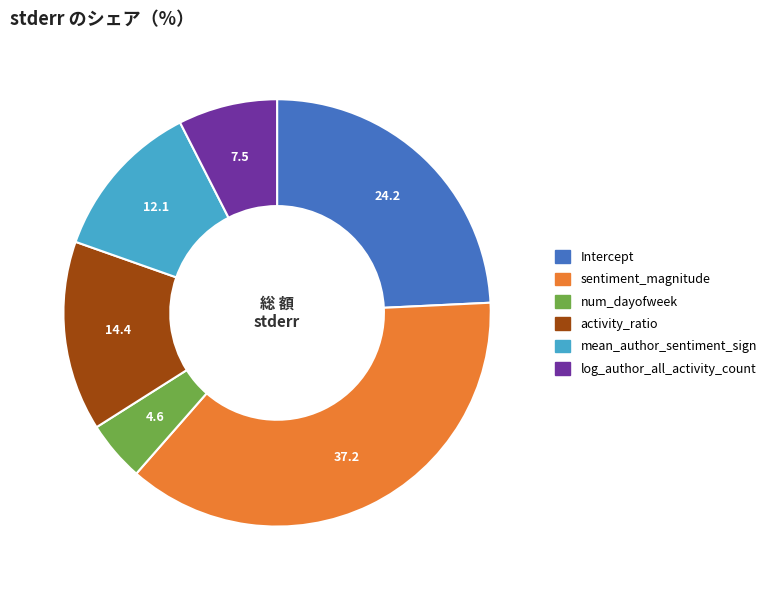

The log_author_all_activity_count slice represents 8% of the pie. True or false?

True